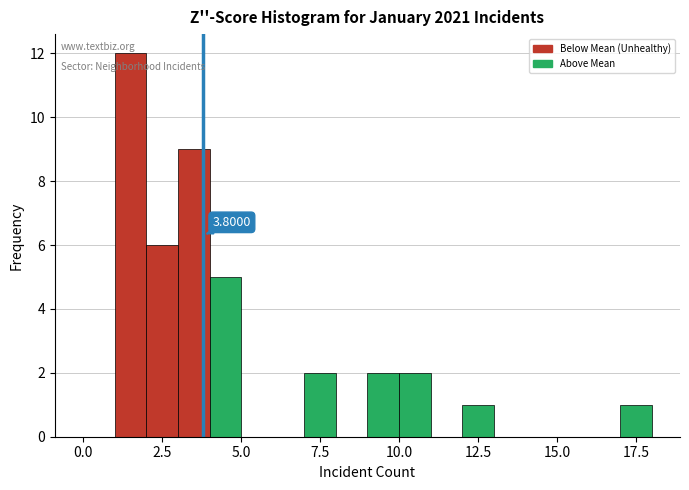

Read against the x-axis, roughly where is the centre of the tallest bar?

1.5